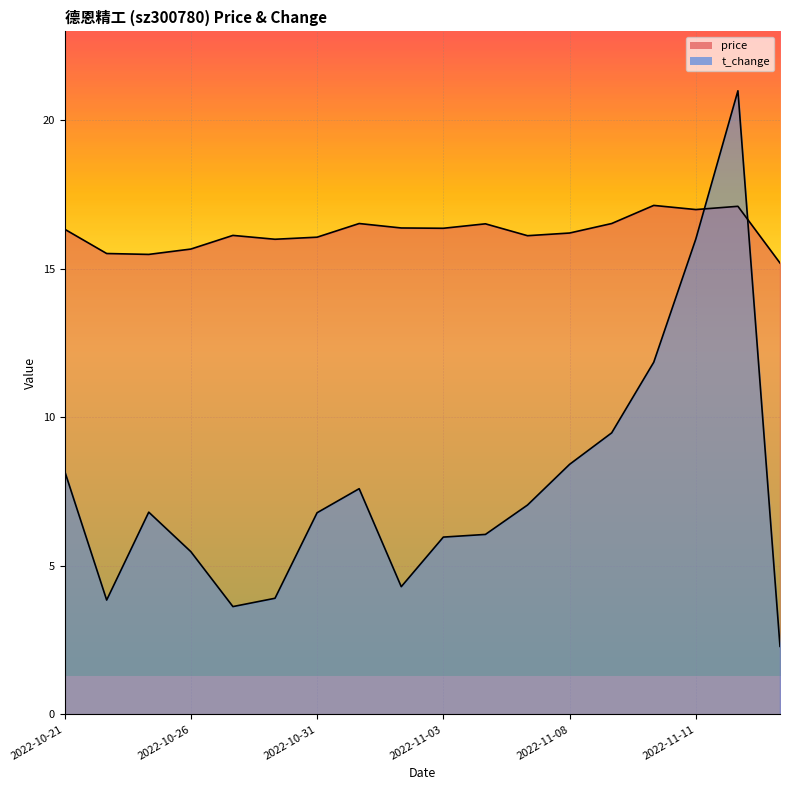

What is the total value across all series at 2022-11-11?

33.0